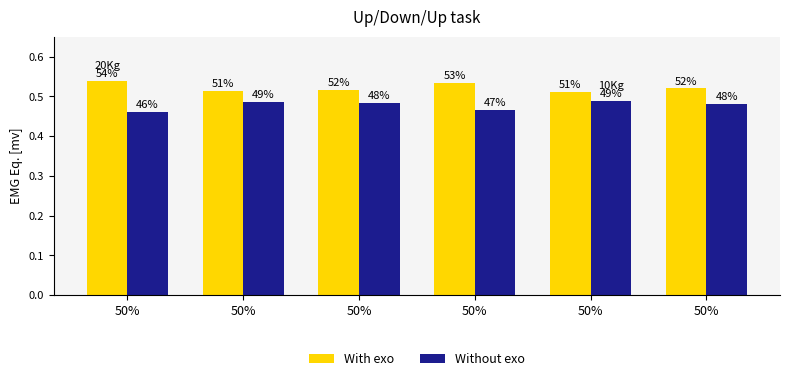

Does the chart contain stacked bars?

No